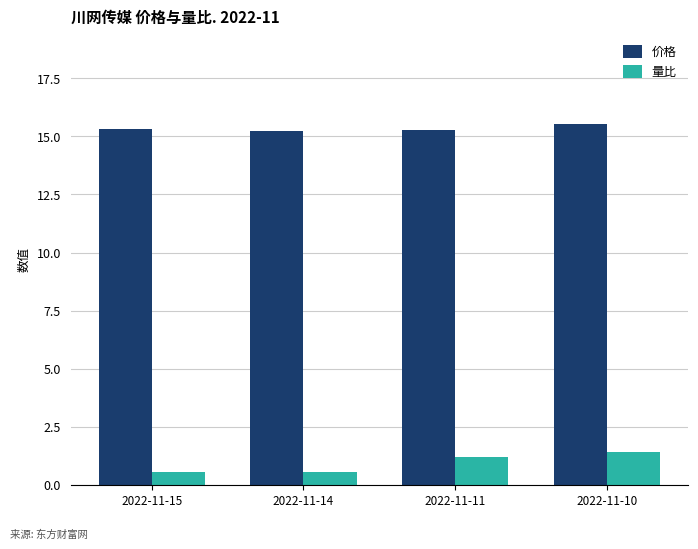

Where does the 量比 series first go above 1?

2022-11-11